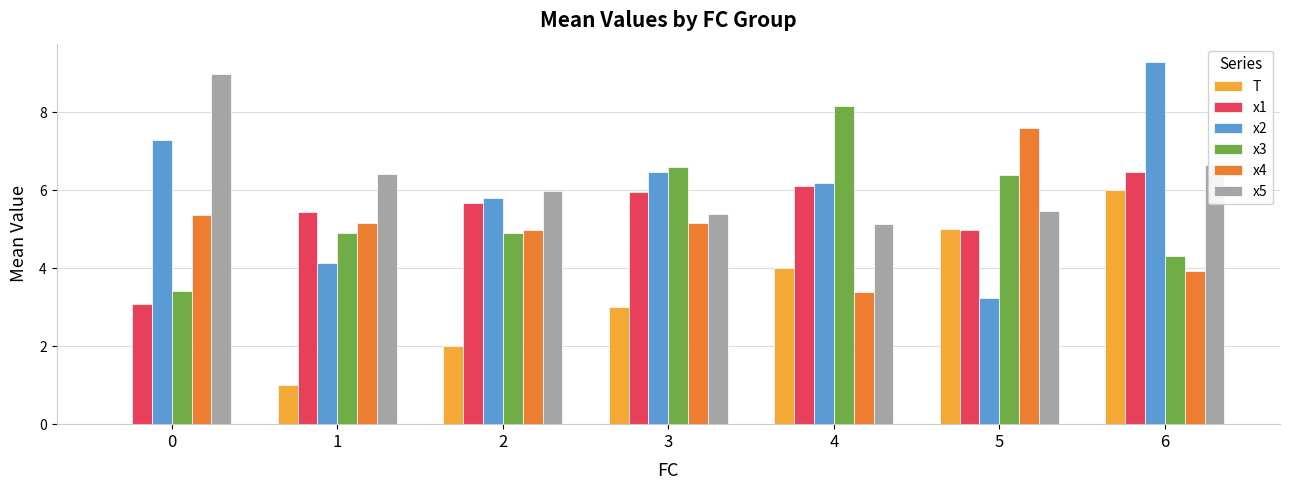

The x3 series shows 3.4 at 0. True or false?

True